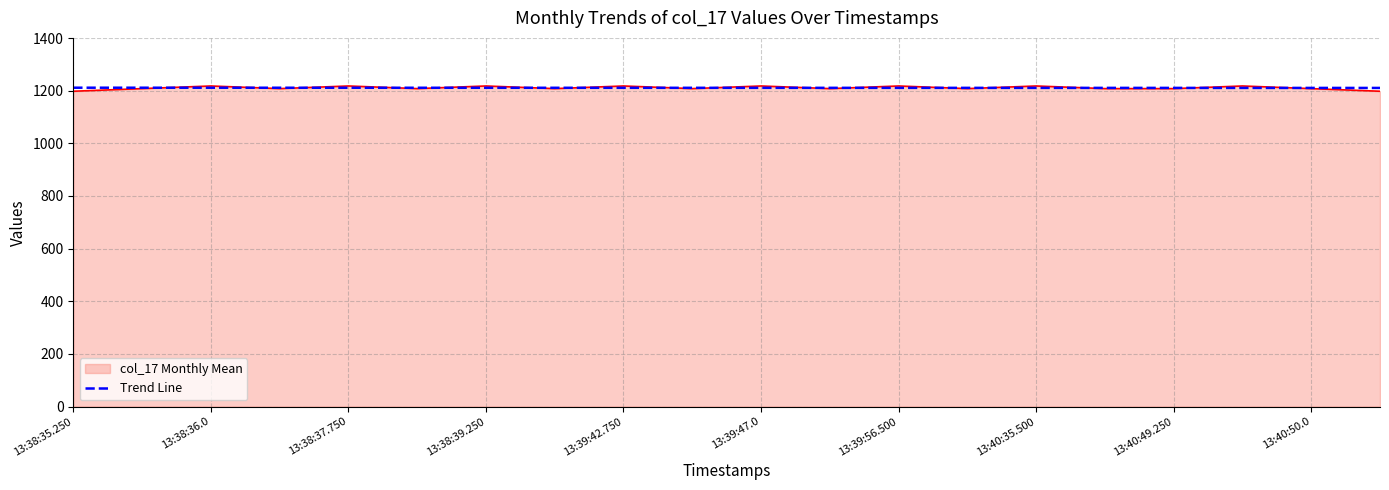

Which series has the largest range (max minus min)?

col_17 Monthly Mean